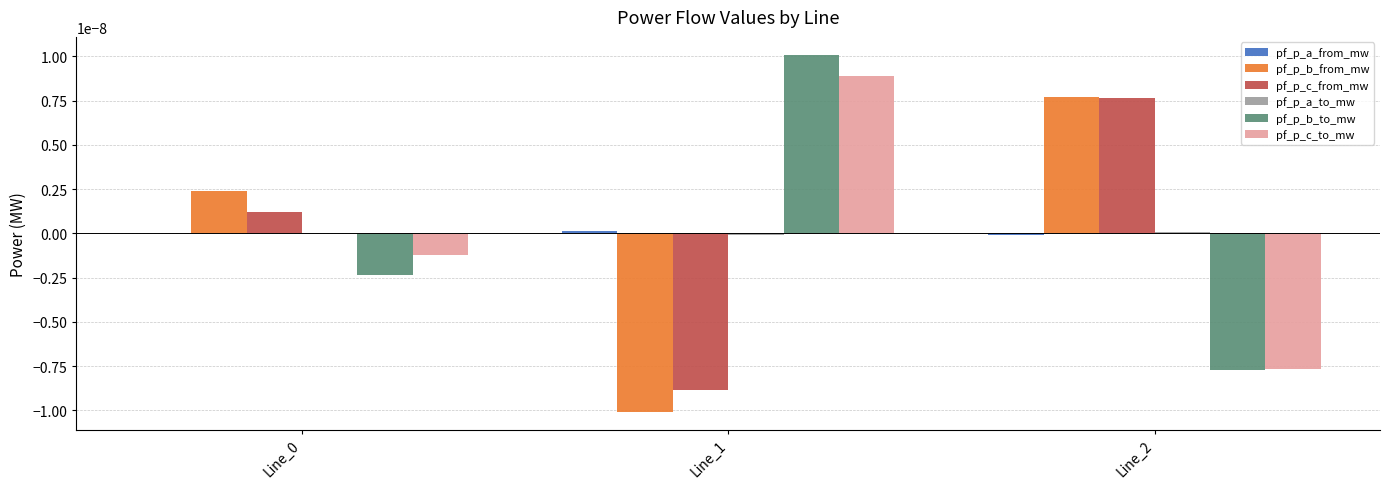

At which label does pf_p_b_to_mw reach its peak?

Line_1